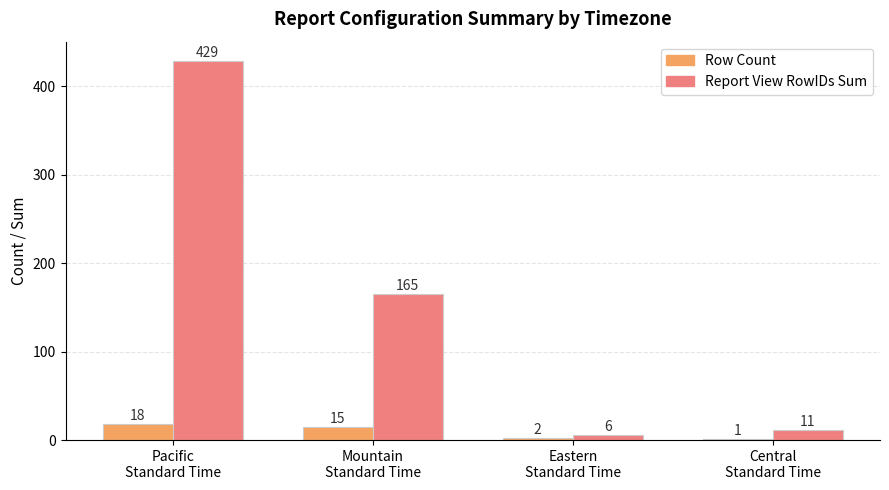

Between Eastern
Standard Time and Central
Standard Time, which series saw the biggest shift?

Report View RowIDs Sum